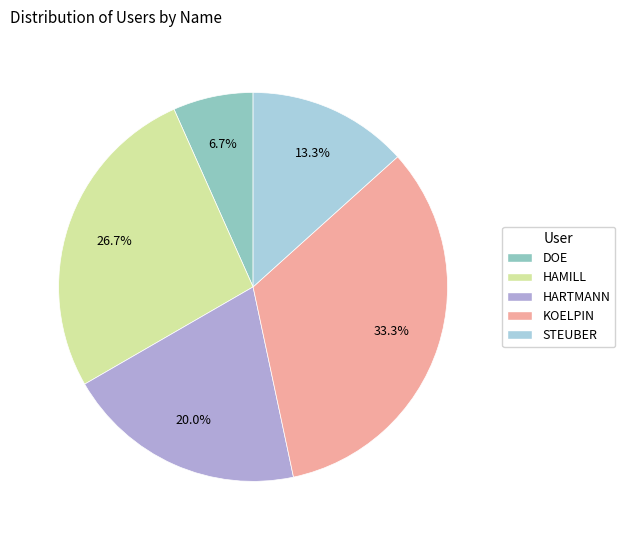

Rank the categories by value from lowest to highest.

DOE, STEUBER, HARTMANN, HAMILL, KOELPIN